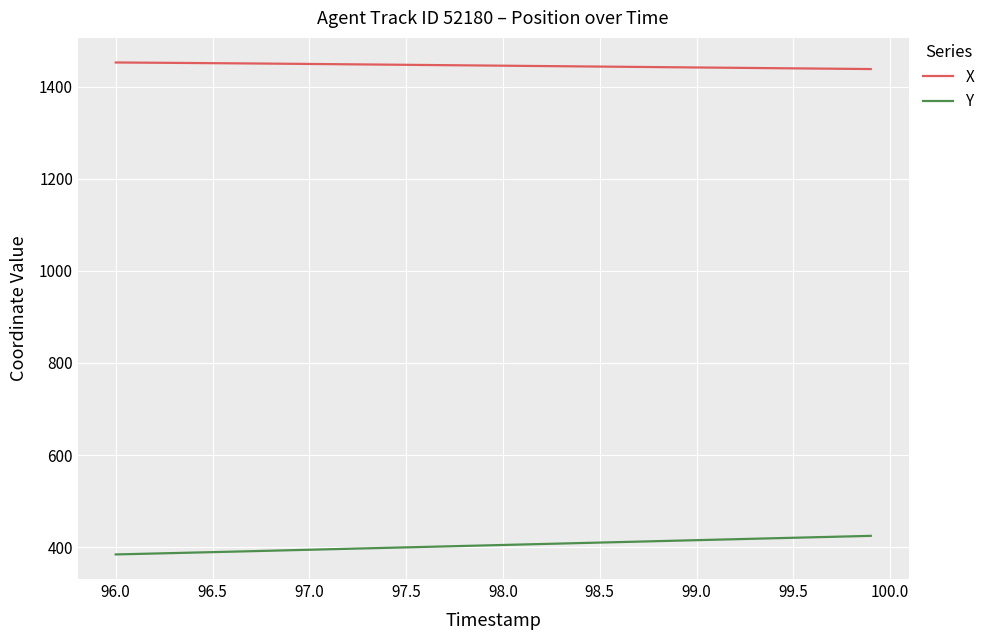

List the series in order of their peak value, lowest first.

Y, X